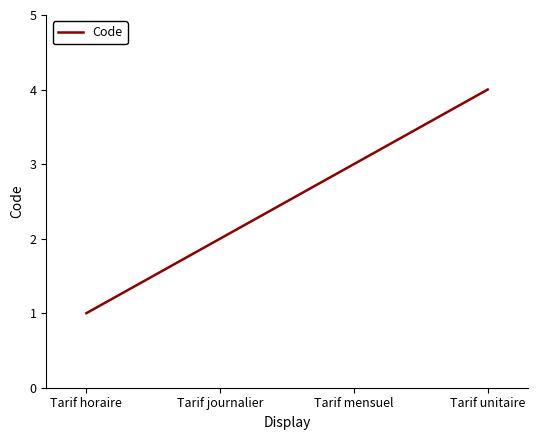

Is it true that the value at Tarif mensuel is 2?

False